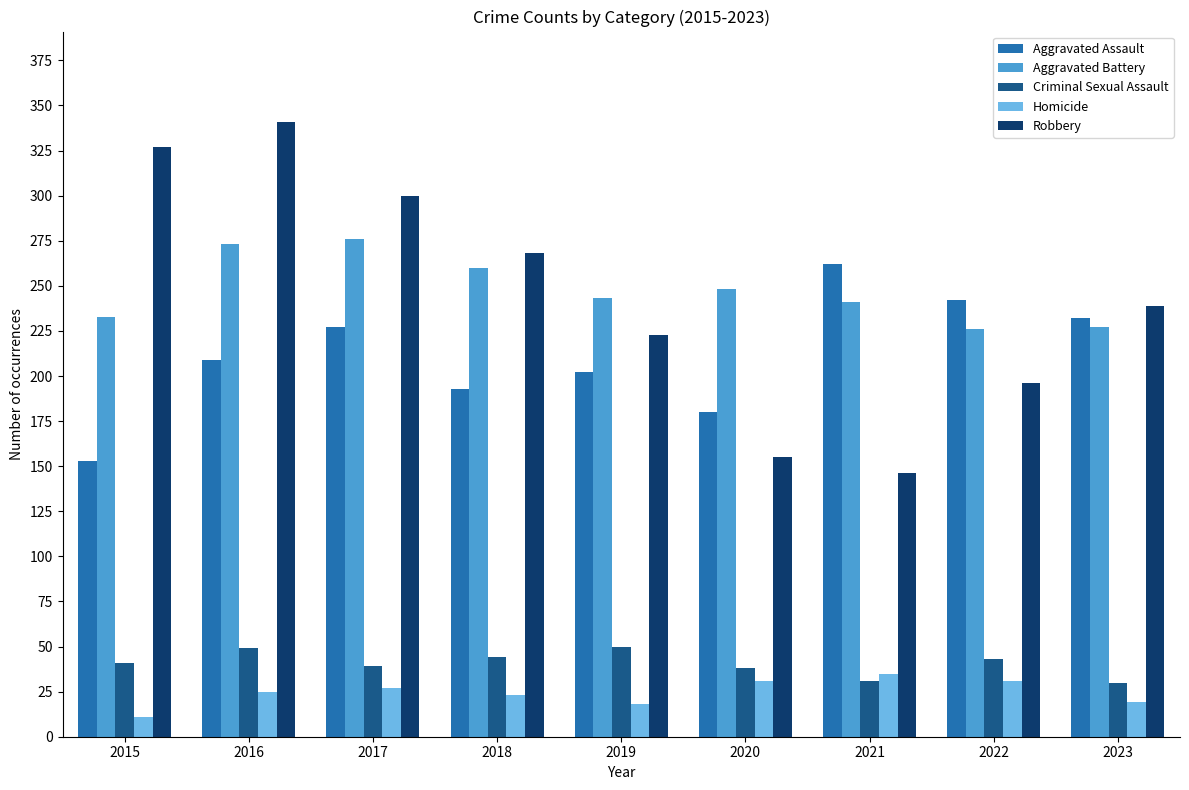

At which category does the chart reach its minimum across all series?

2015